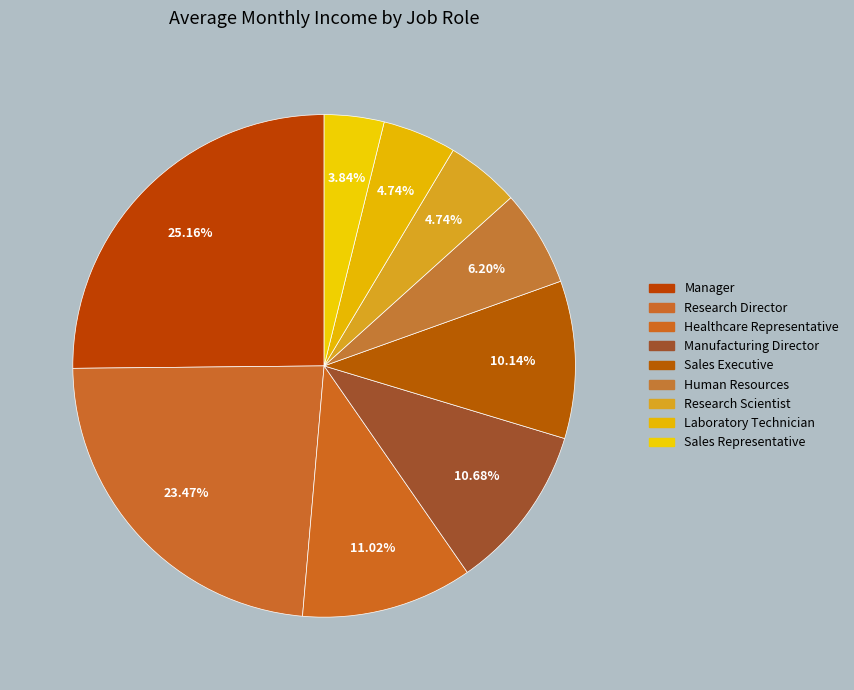

How many segments does this pie chart have?

9